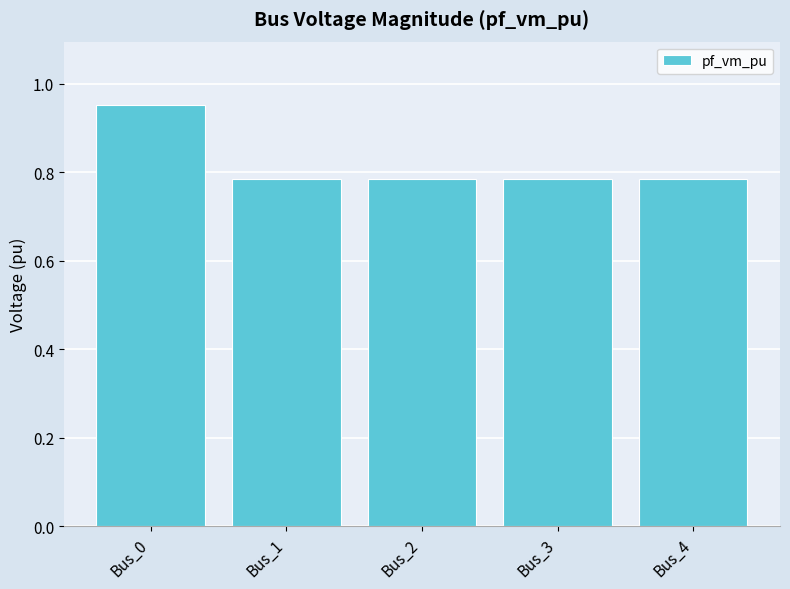

How many values are between 0 and 1?

5